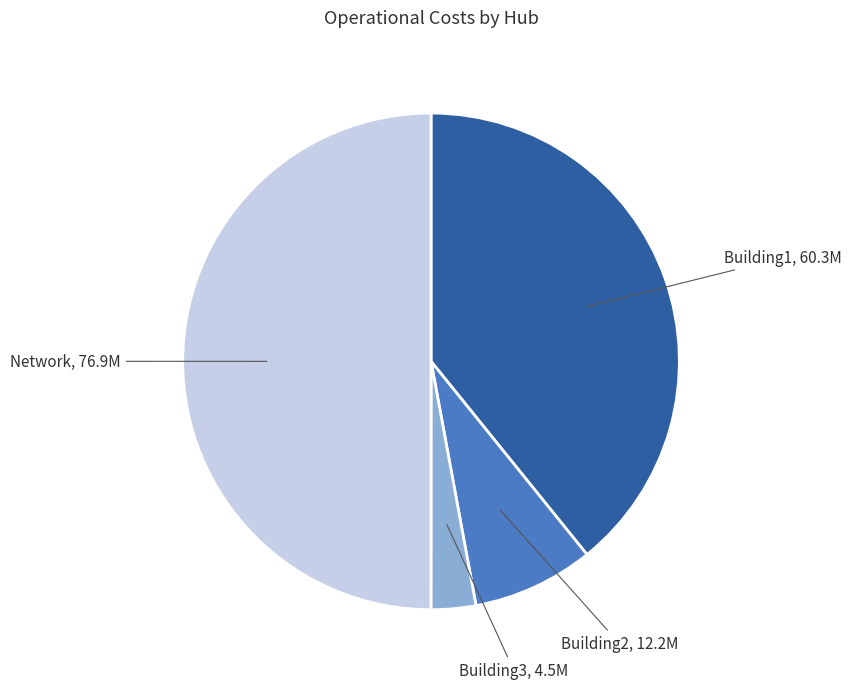

How many segments does this pie chart have?

4